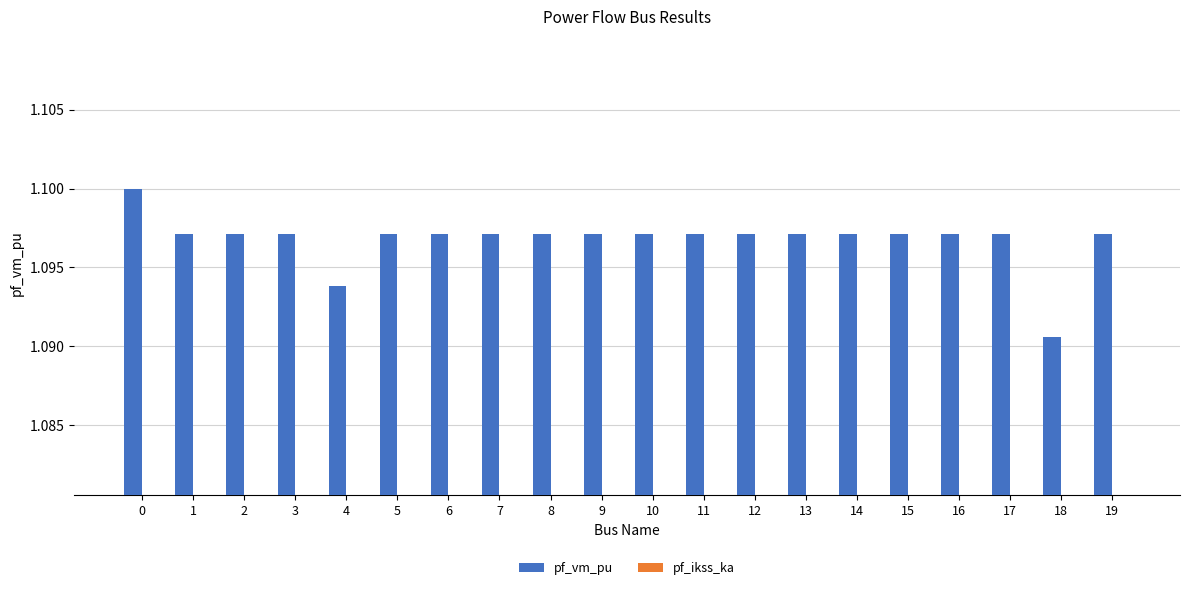

Is the value of pf_vm_pu at 5 greater than the value of pf_ikss_ka at 12?

Yes